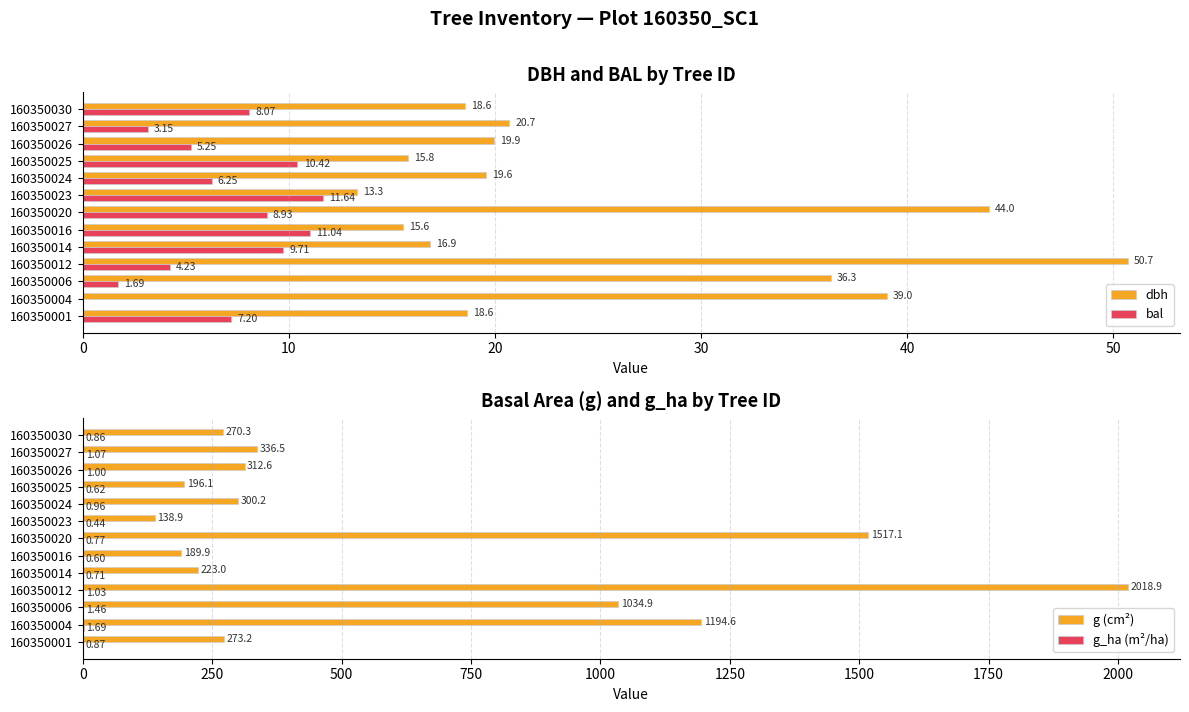

Which series has the largest range (max minus min)?

g (cm²)